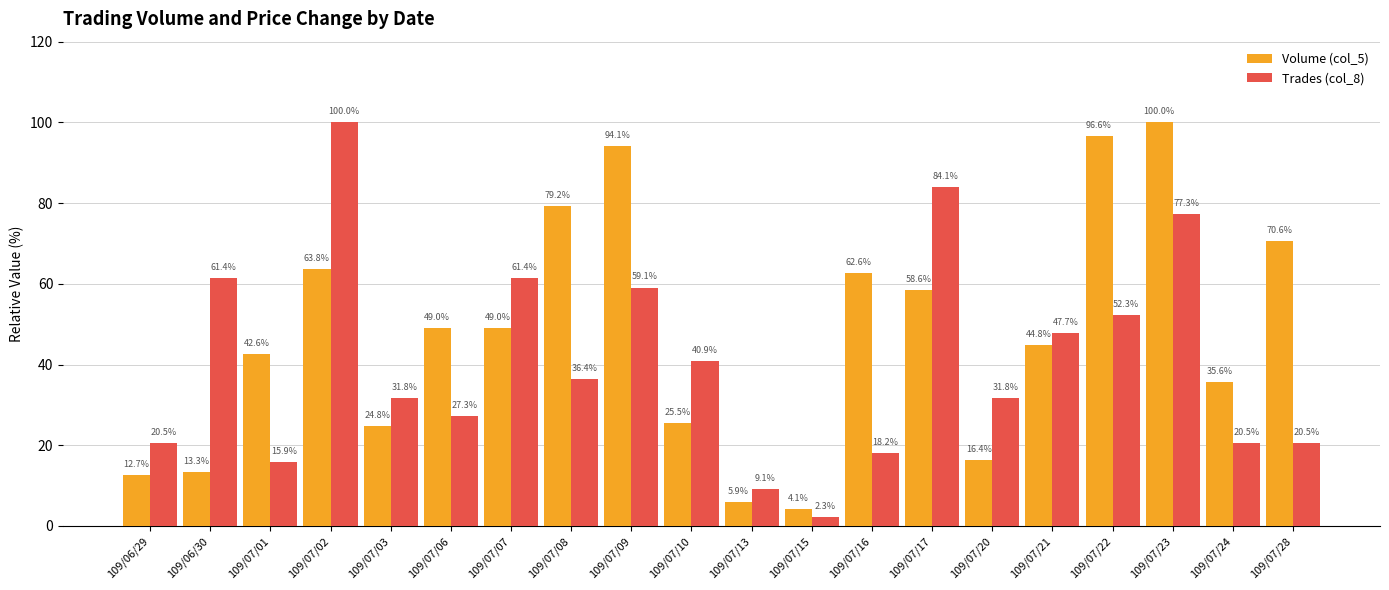

What are all the series names shown in the legend?

Volume (col_5), Trades (col_8)